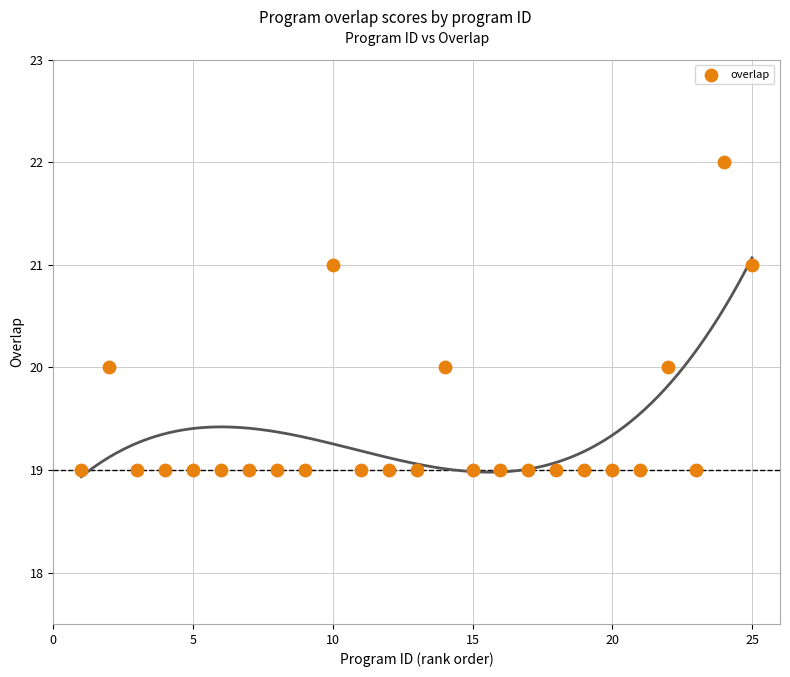

What is the range of Y values (max minus min)?

3